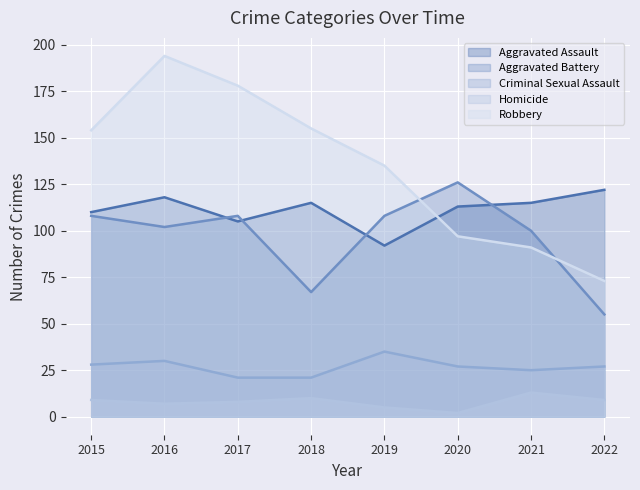

What is the lowest value of the Criminal Sexual Assault series?

21